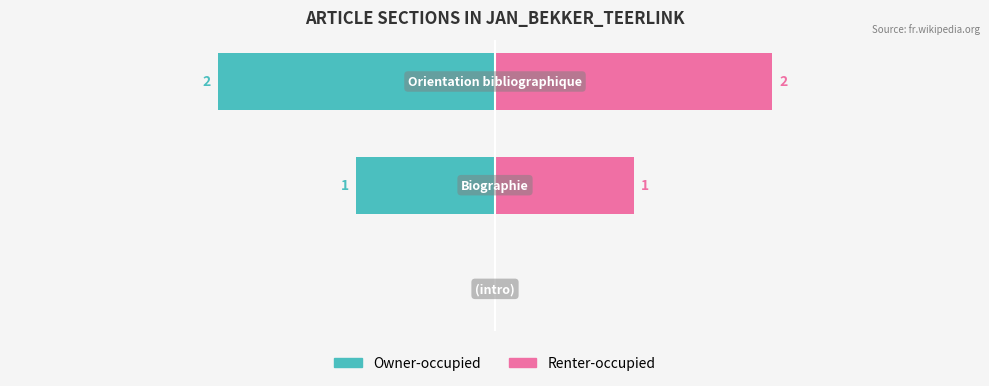

True or false: Renter-occupied has a value of 1 at 1.

False